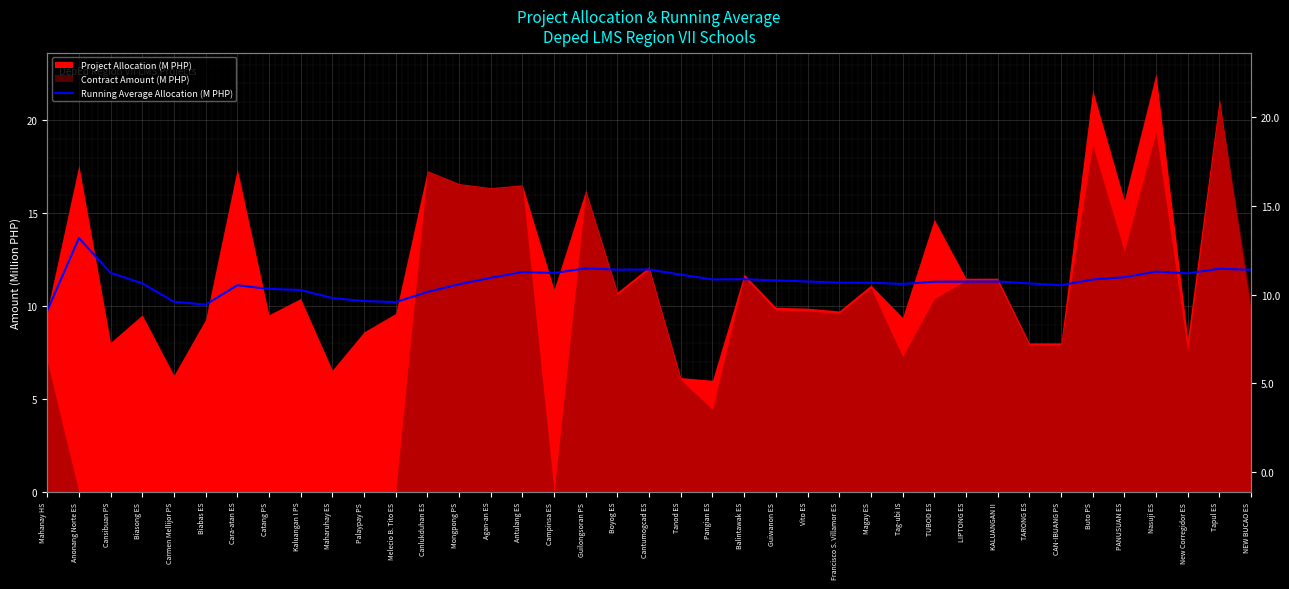

What position from the right is Balintawak ES?

17